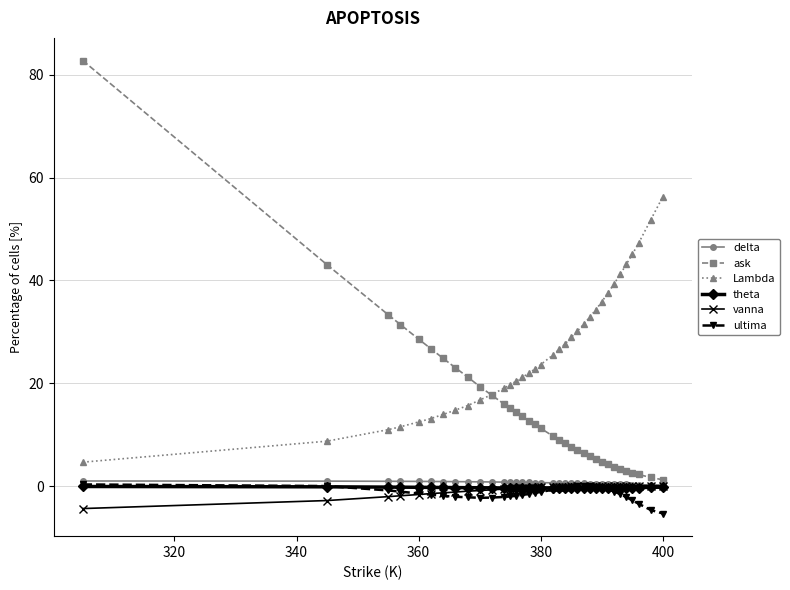

True or false: Lambda and vanna intersect in this chart.

False